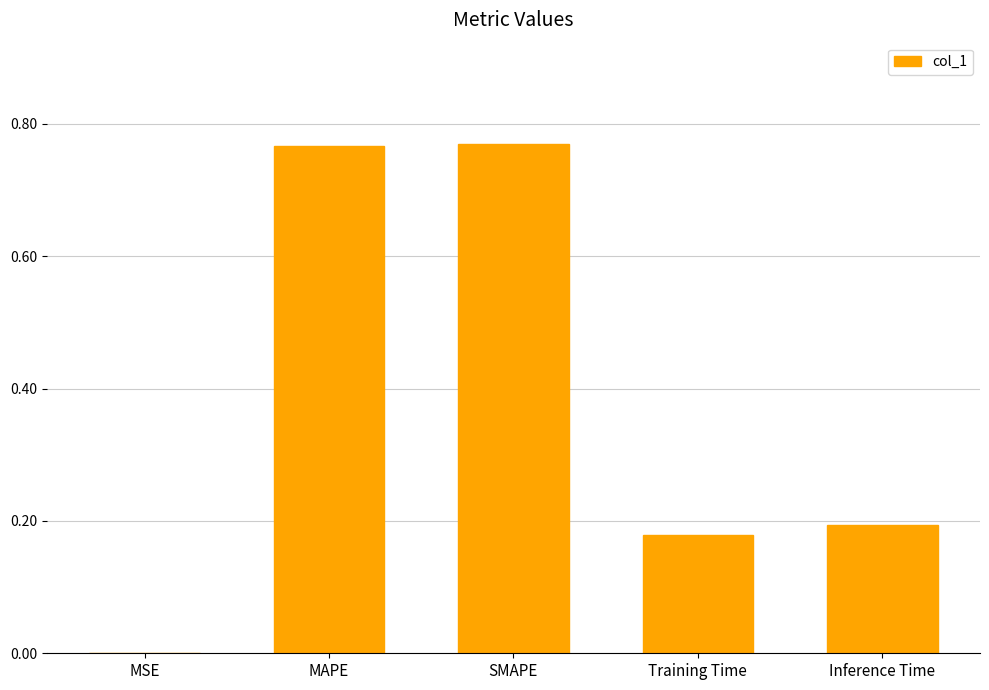

What is the sum of the values at Training Time and MAPE?

0.9